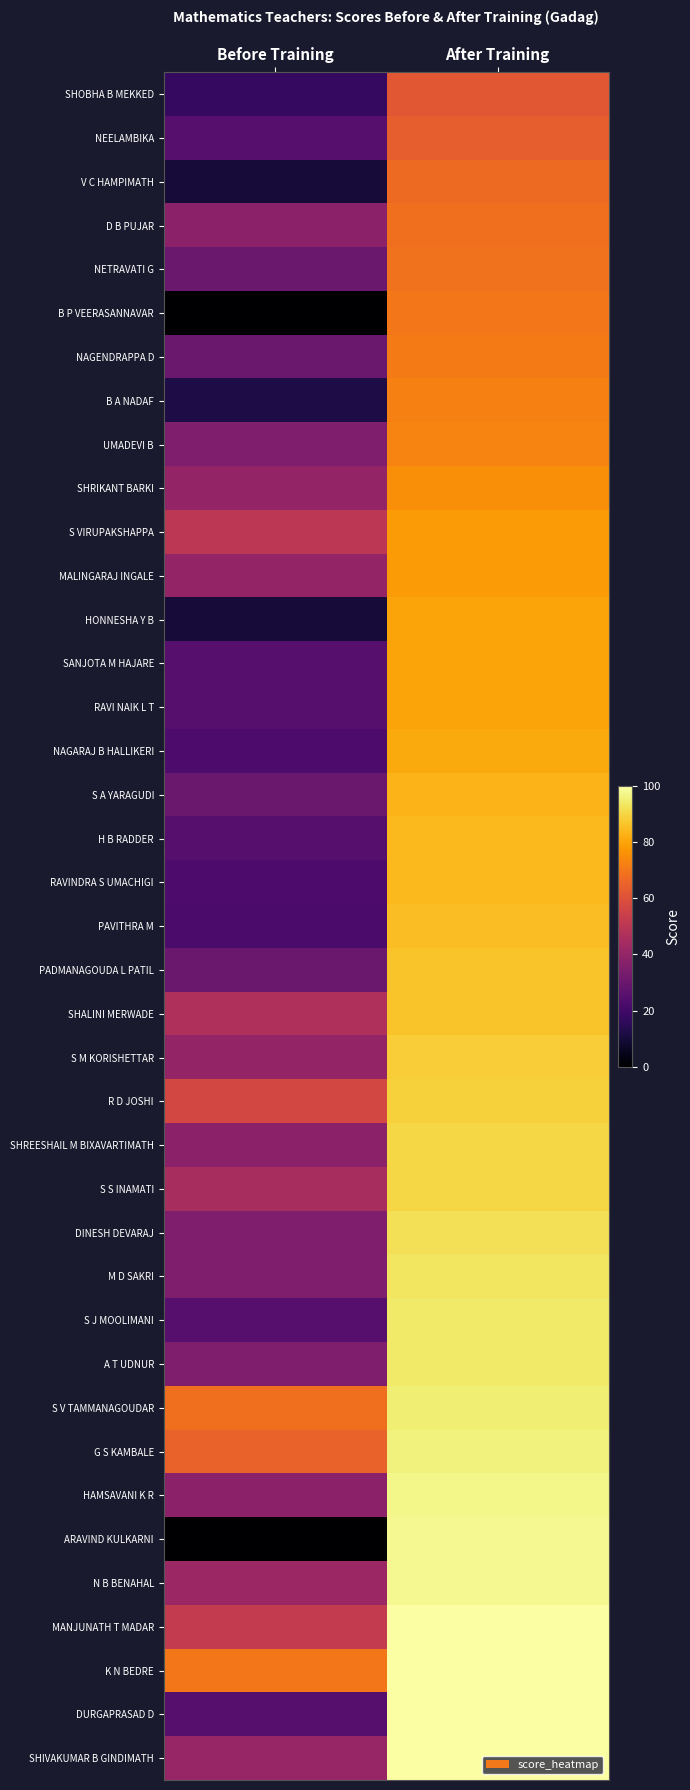

Reading left to right, transcribe all the data shown in this chart.

SHOBHA B MEKKED: Before Training=17	After Training=62
NEELAMBIKA: Before Training=25	After Training=64
V C HAMPIMATH: Before Training=10	After Training=67
D B PUJAR: Before Training=38	After Training=68
NETRAVATI G: Before Training=30	After Training=69
B P VEERASANNAVAR: Before Training=0	After Training=70
NAGENDRAPPA D: Before Training=30	After Training=71
B A NADAF: Before Training=12	After Training=72
UMADEVI B: Before Training=35	After Training=73
SHRIKANT BARKI: Before Training=40	After Training=75
S VIRUPAKSHAPPA: Before Training=50	After Training=78
MALINGARAJ INGALE: Before Training=40	After Training=78
HONNESHA Y B: Before Training=10	After Training=80
SANJOTA M HAJARE: Before Training=25	After Training=80
RAVI NAIK L T: Before Training=25	After Training=80
NAGARAJ B HALLIKERI: Before Training=23	After Training=81
S A YARAGUDI: Before Training=30	After Training=83
H B RADDER: Before Training=25	After Training=84
RAVINDRA S UMACHIGI: Before Training=23	After Training=84
PAVITHRA M: Before Training=22	After Training=85
PADMANAGOUDA L PATIL: Before Training=30	After Training=86
SHALINI MERWADE: Before Training=47	After Training=86
S M KORISHETTAR: Before Training=40	After Training=88
R D JOSHI: Before Training=57	After Training=89
SHREESHAIL M BIXAVARTIMATH: Before Training=38	After Training=90
S S INAMATI: Before Training=45	After Training=90
DINESH DEVARAJ: Before Training=35	After Training=92
M D SAKRI: Before Training=35	After Training=93
S J MOOLIMANI: Before Training=25	After Training=94
A T UDNUR: Before Training=35	After Training=94
S V TAMMANAGOUDAR: Before Training=68	After Training=95
G S KAMBALE: Before Training=65	After Training=96
HAMSAVANI K R: Before Training=38	After Training=97
ARAVIND KULKARNI: Before Training=0	After Training=98
N B BENAHAL: Before Training=42	After Training=98
MANJUNATH T MADAR: Before Training=52	After Training=100
K N BEDRE: Before Training=70	After Training=100
DURGAPRASAD D: Before Training=25	After Training=100
SHIVAKUMAR B GINDIMATH: Before Training=41	After Training=100